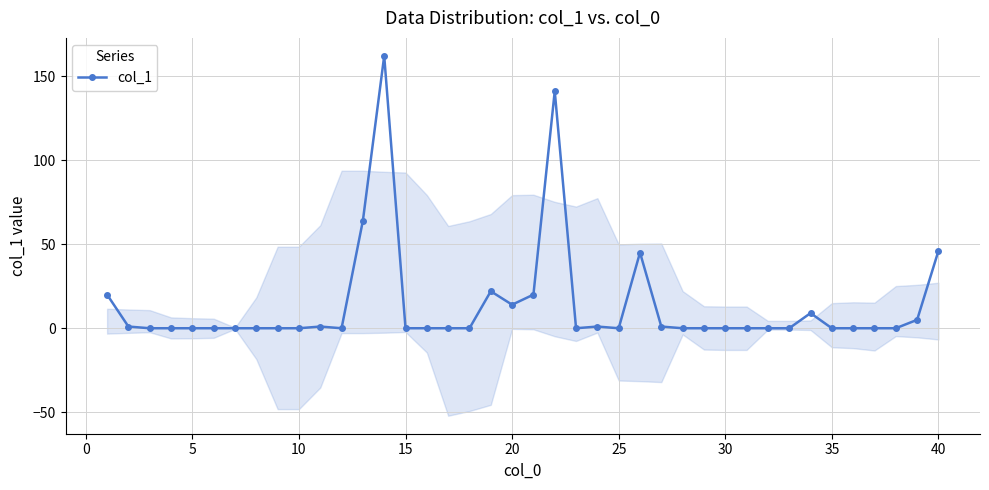

True or false: col_1 has more than 1 interior local peaks.

True